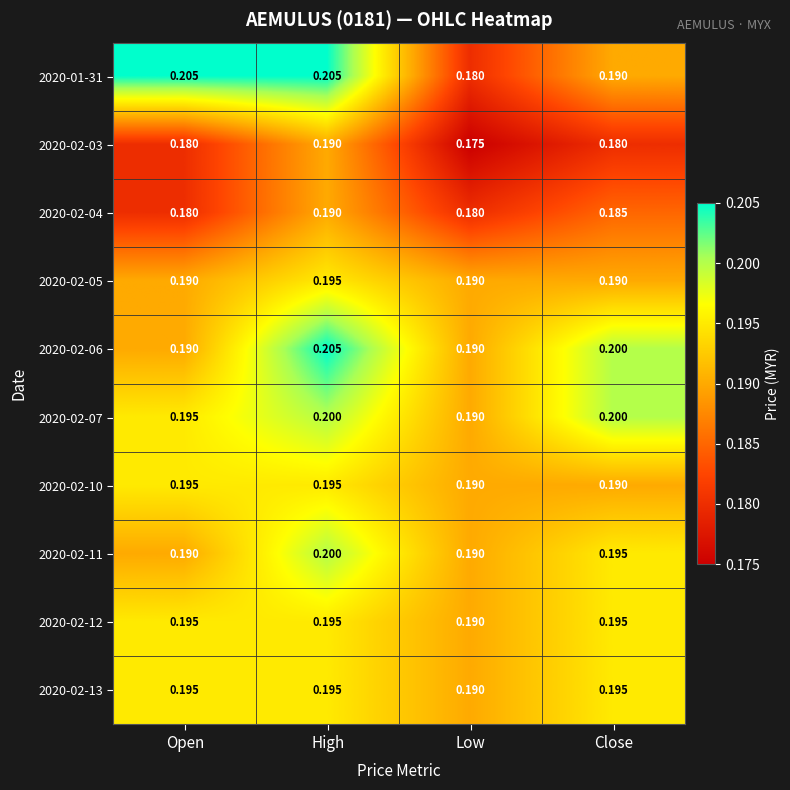

What is the maximum value shown in the chart?

0.2